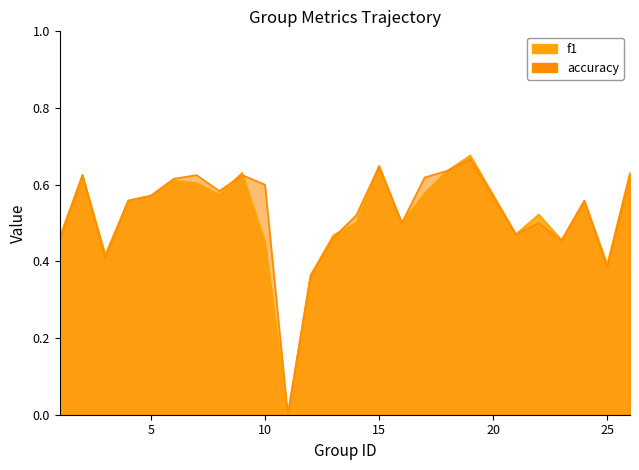

Where do accuracy and f1 first cross each other?

3 and 4